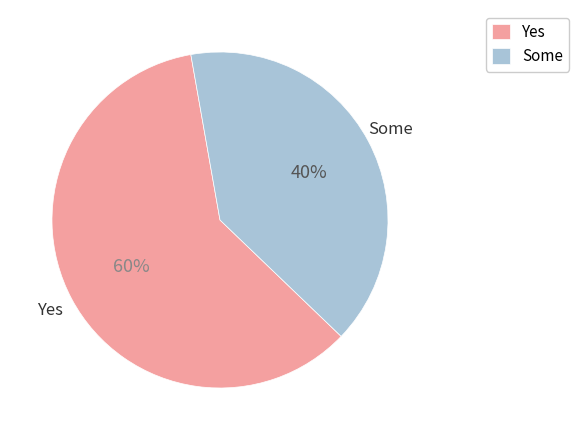

What is the largest slice in the pie chart?

Yes